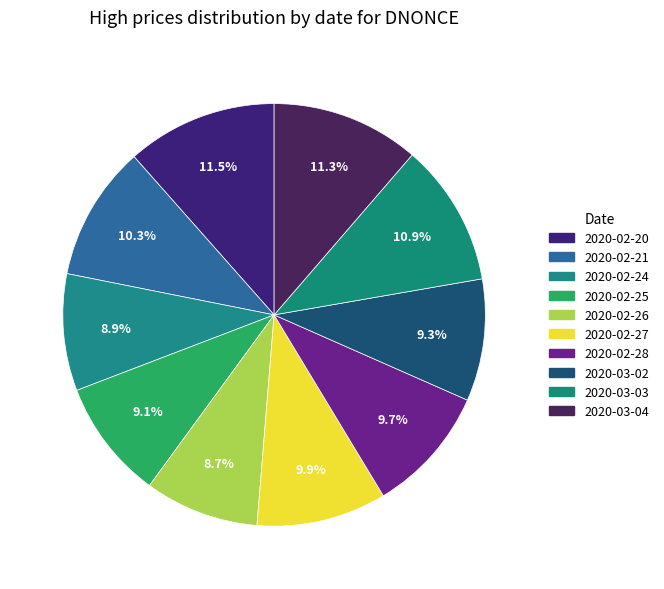

What percentage do 2020-03-02 and 2020-02-20 together represent?

20.9%